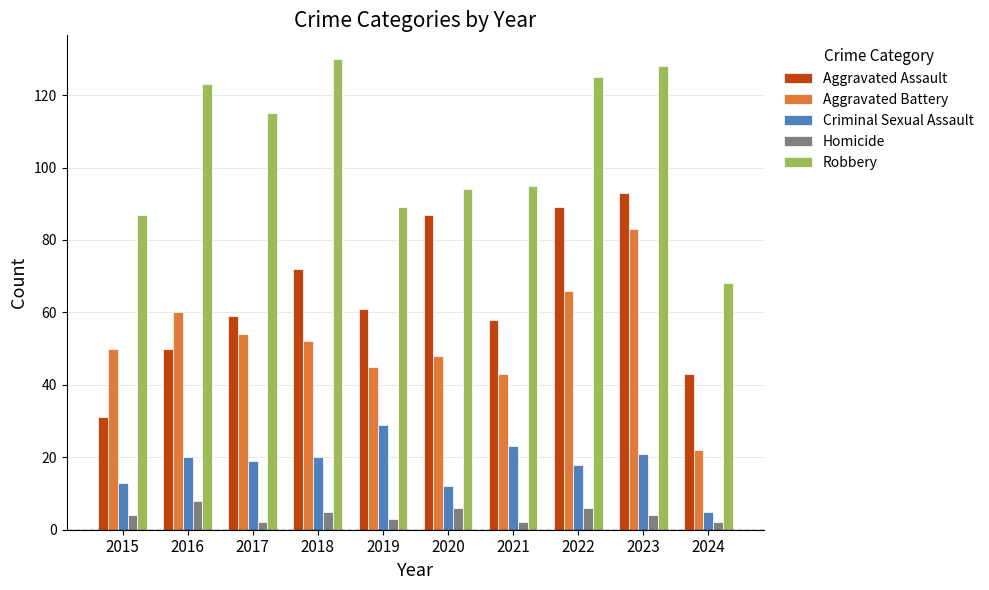

At which label does Aggravated Assault first exceed 61?

2018